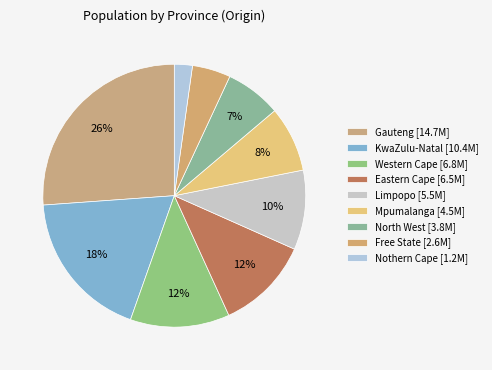

What is the total percentage of Mpumalanga and Eastern Cape?

19.6%